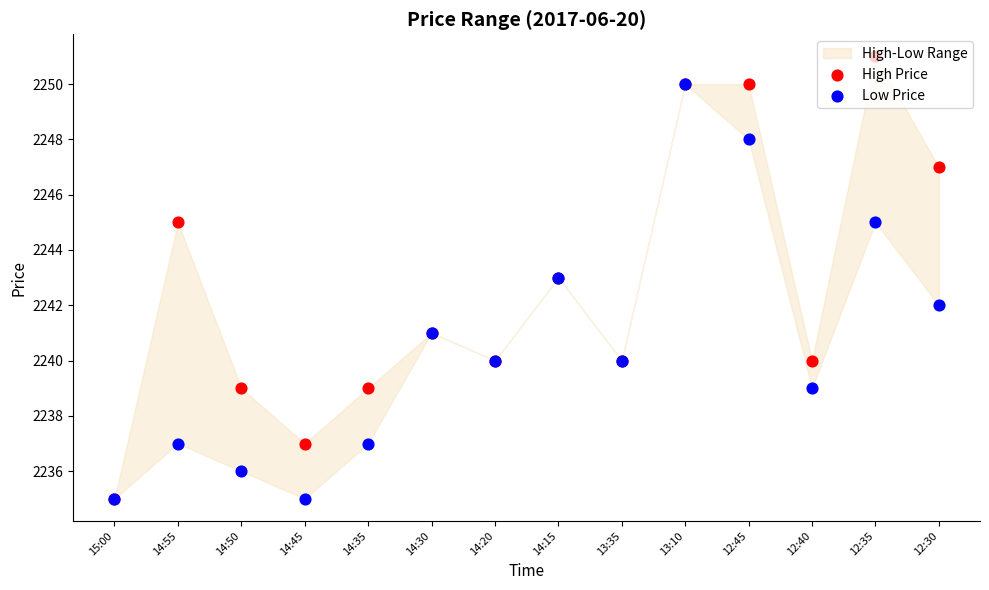

At how many categories does at least one series exceed 2242?

6